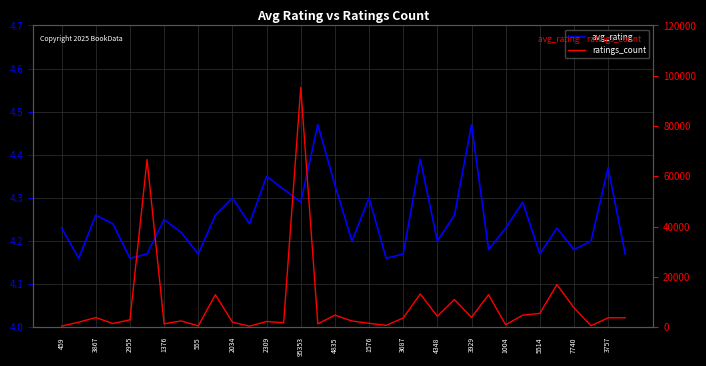

What is the average value of the ratings_count series?

8860.7